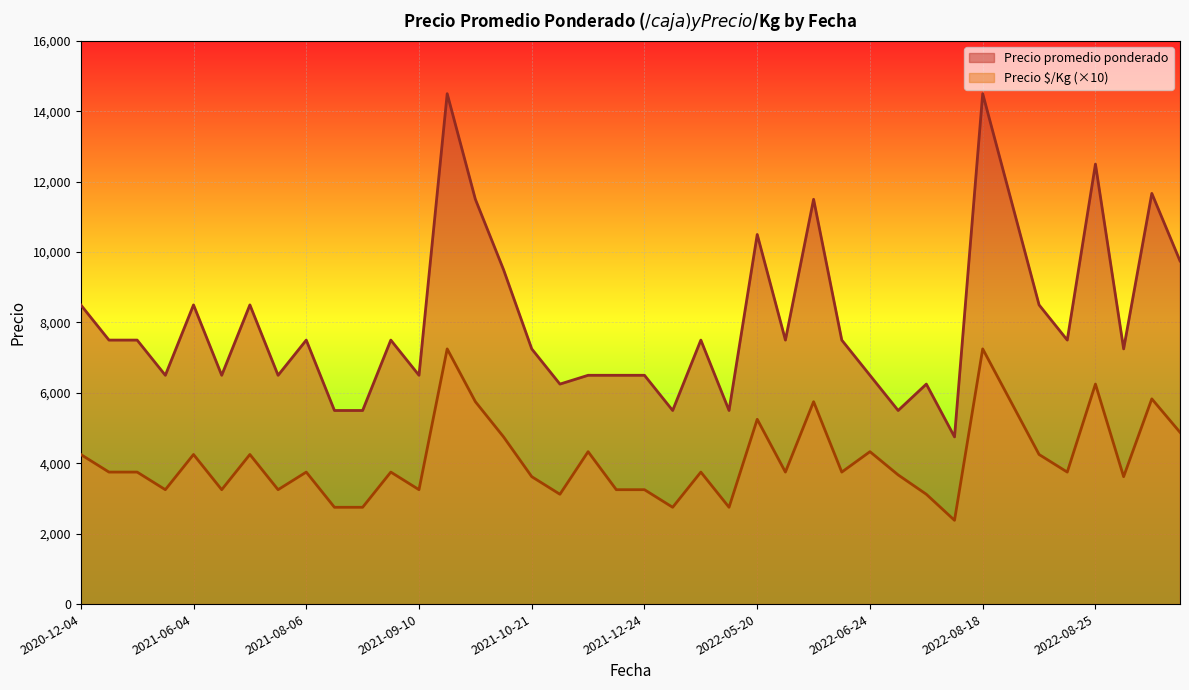

True or false: Precio minimo and Precio promedio ponderado intersect in this chart.

False